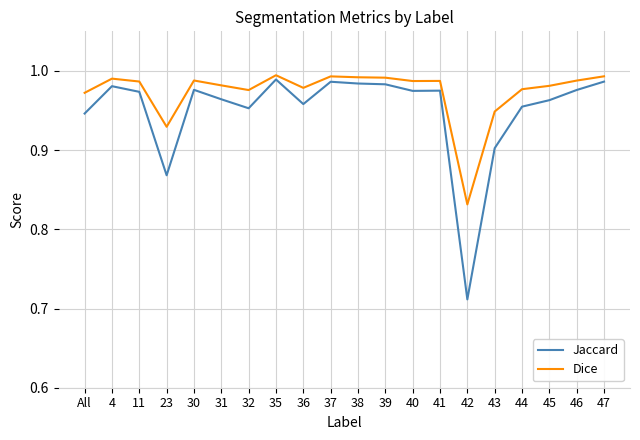

At 43, list the series in order from smallest to largest.

Jaccard, Dice